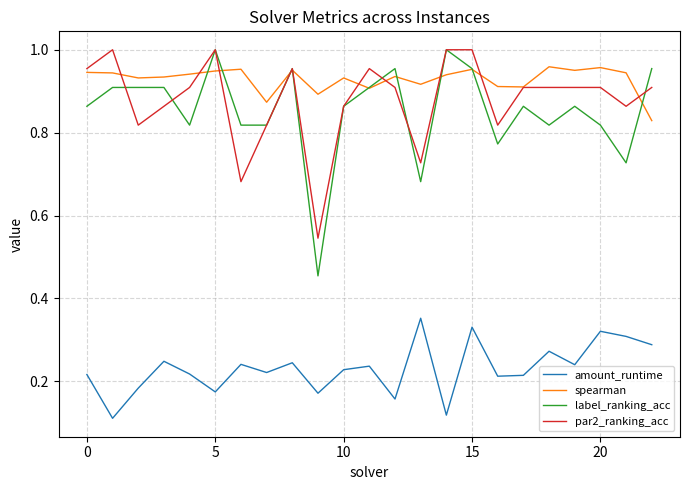

How many lines are shown in the chart?

4